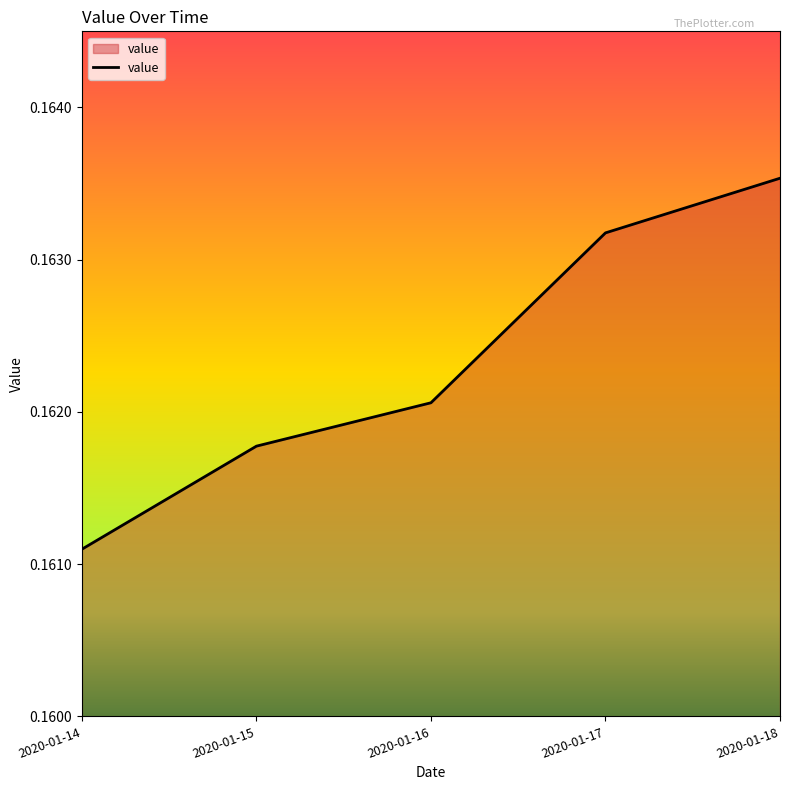

True or false: there are more than 2 points higher than both neighbors.

False